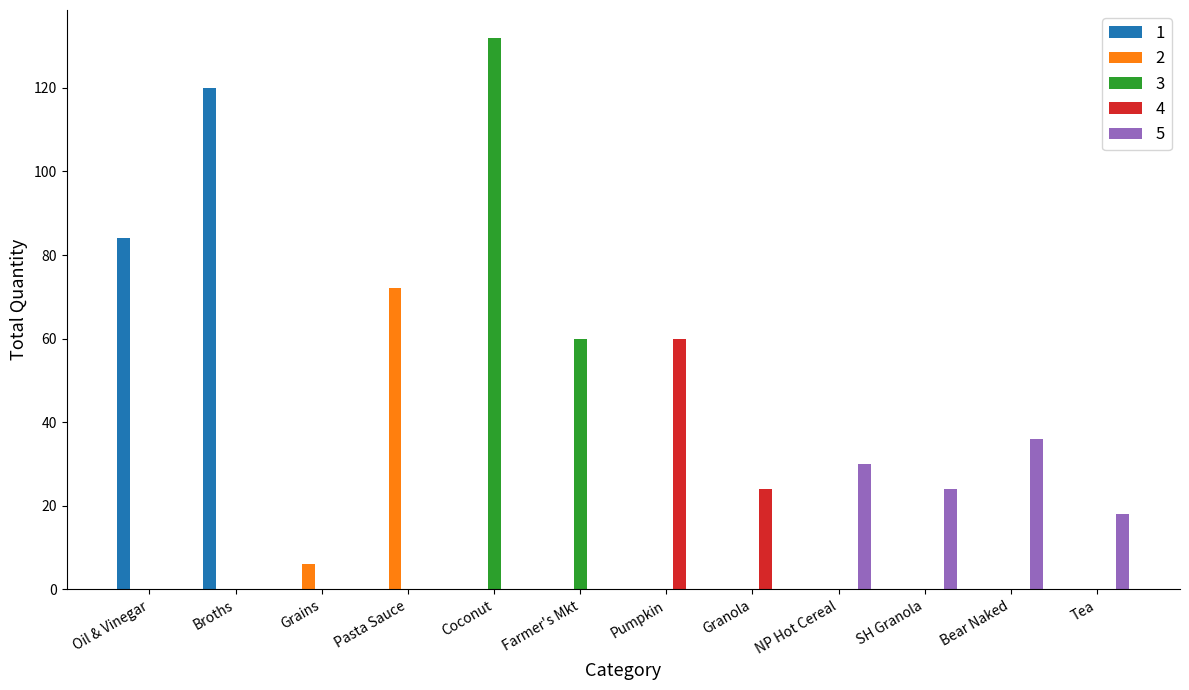

Which series changed the most between Grains and Granola?

4